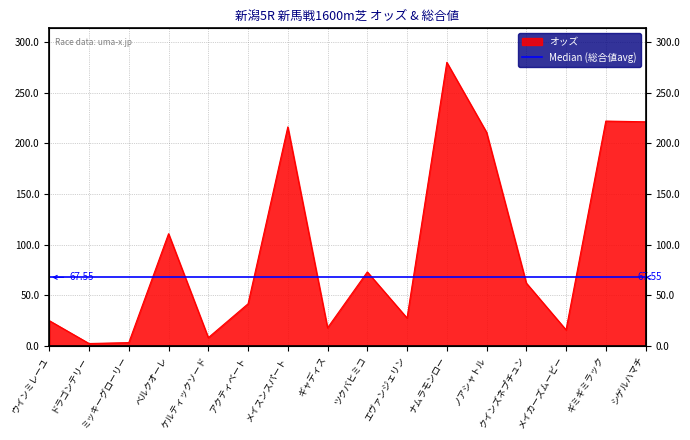

At which category does the chart reach its peak across all series?

ナムラモンロー